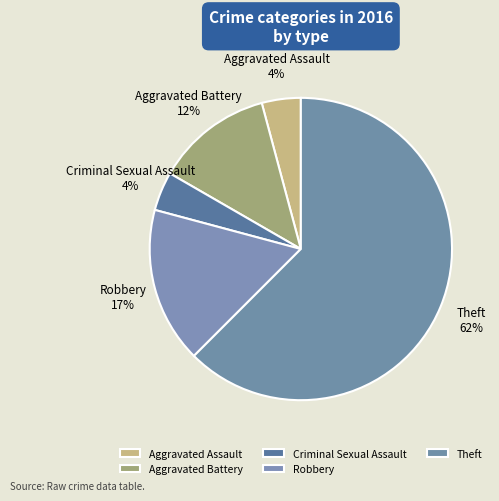

What percentage is the Criminal Sexual Assault slice, to the nearest percent?

4%